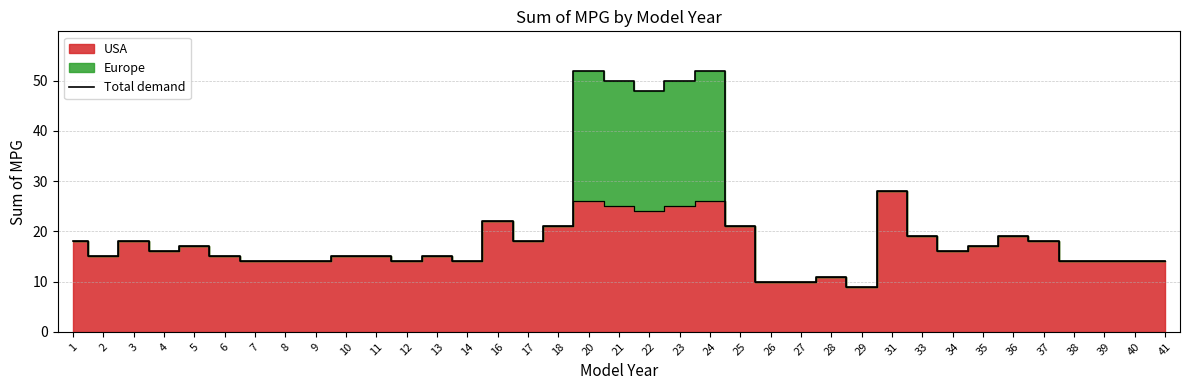

Rank the categories by value from highest to lowest.

20, 24, 21, 23, 22, 31, 16, 18, 25, 33, 36, 1, 3, 17, 37, 5, 35, 4, 34, 2, 6, 10, 11, 13, 7, 8, 9, 12, 14, 38, 39, 40, 41, 28, 26, 27, 29